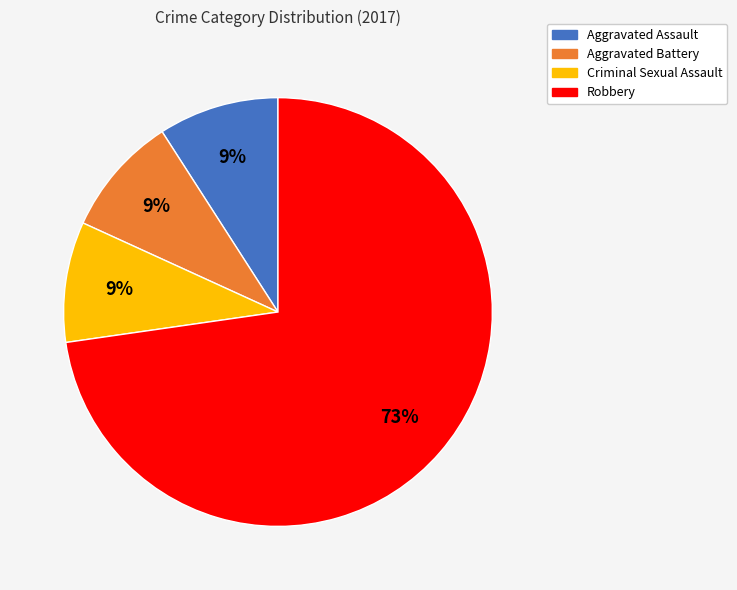

How many slices are in this pie chart?

4